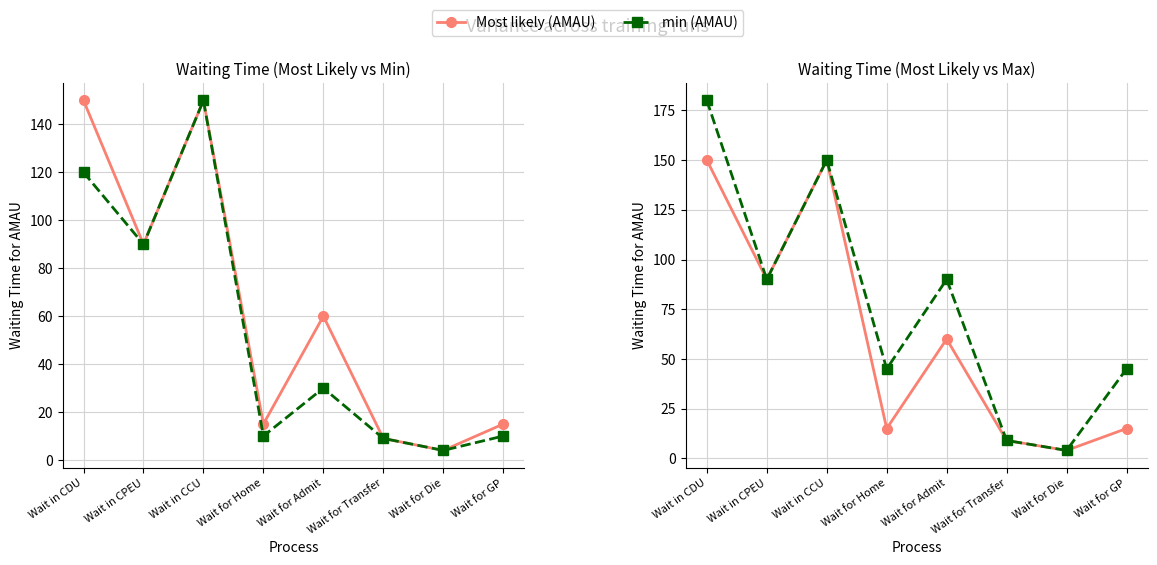

Is it true that min (AMAU) equals 120 at Wait in CDU?

True